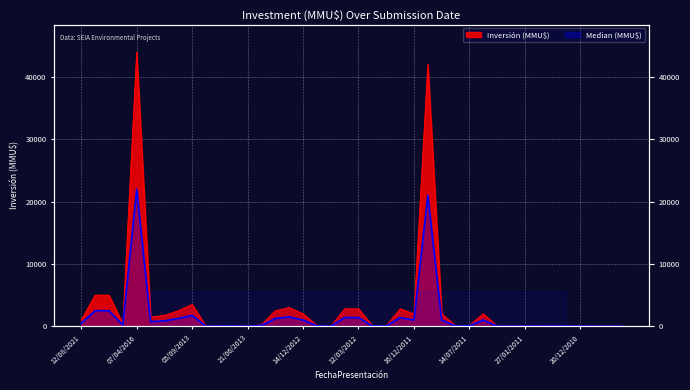

Is it true that Median equals 500 at 12/08/2021?

True